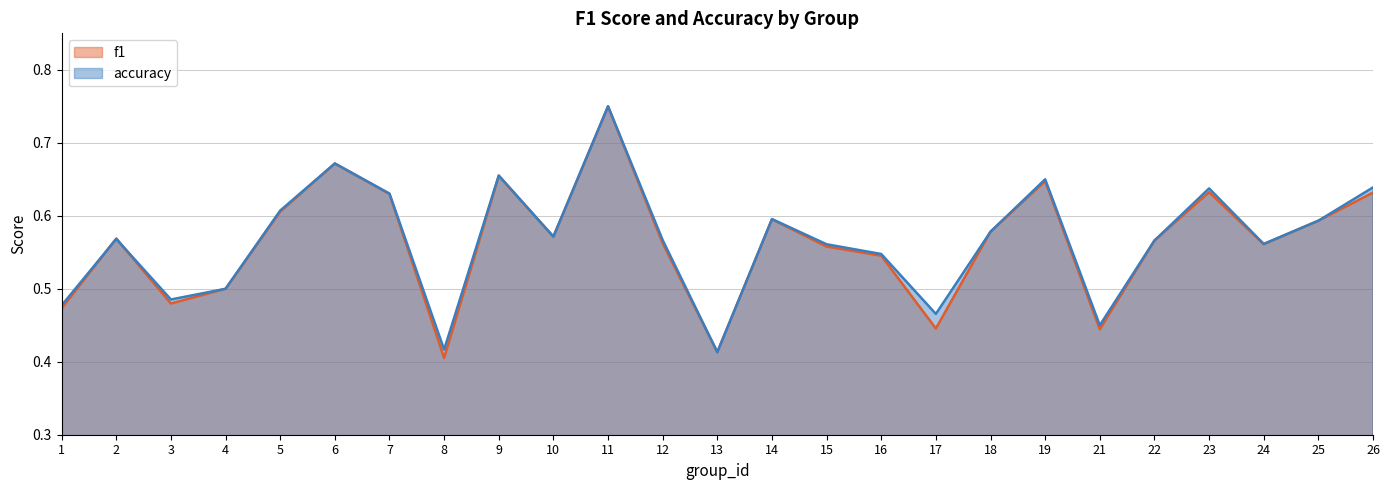

Between 10 and 12, which series saw the biggest shift?

f1